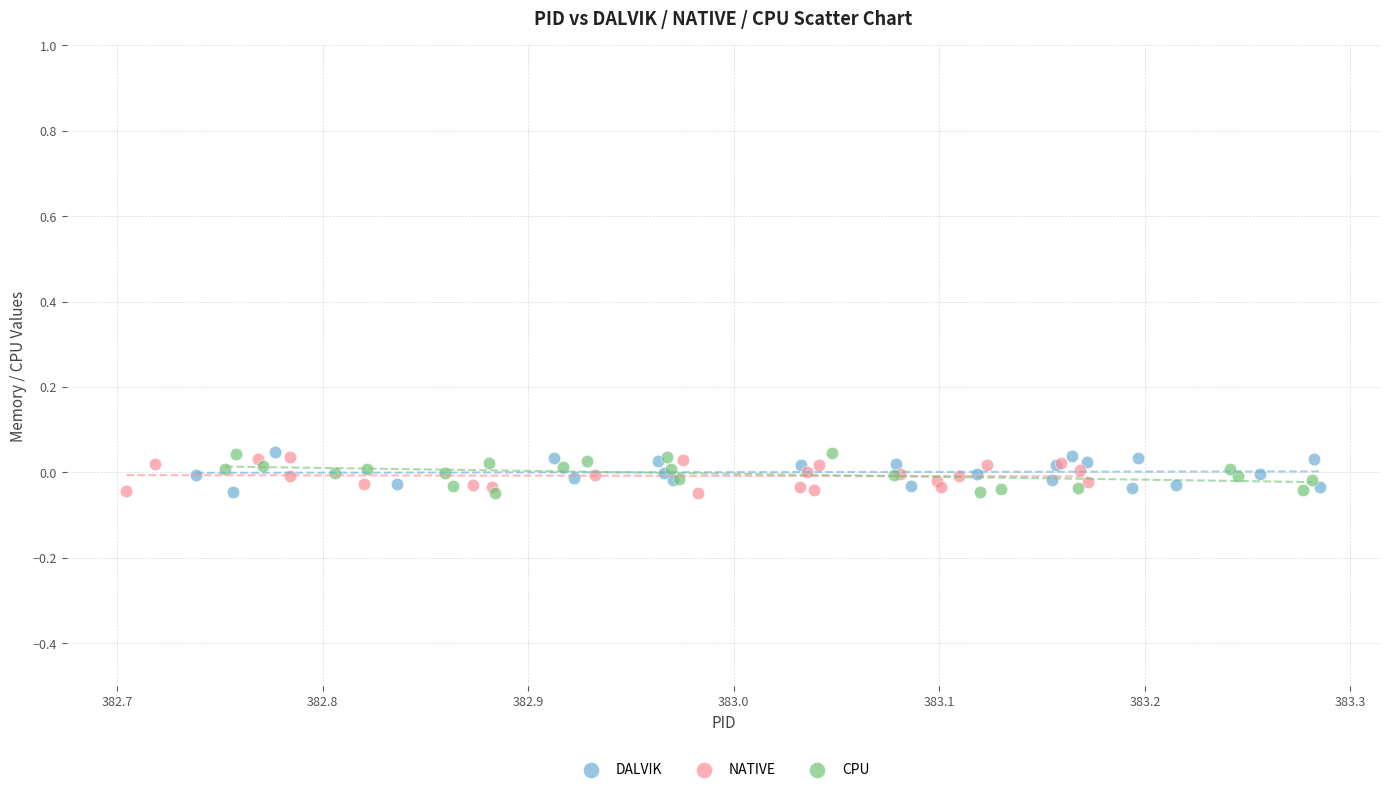

What are all the series names shown in the legend?

DALVIK, NATIVE, CPU